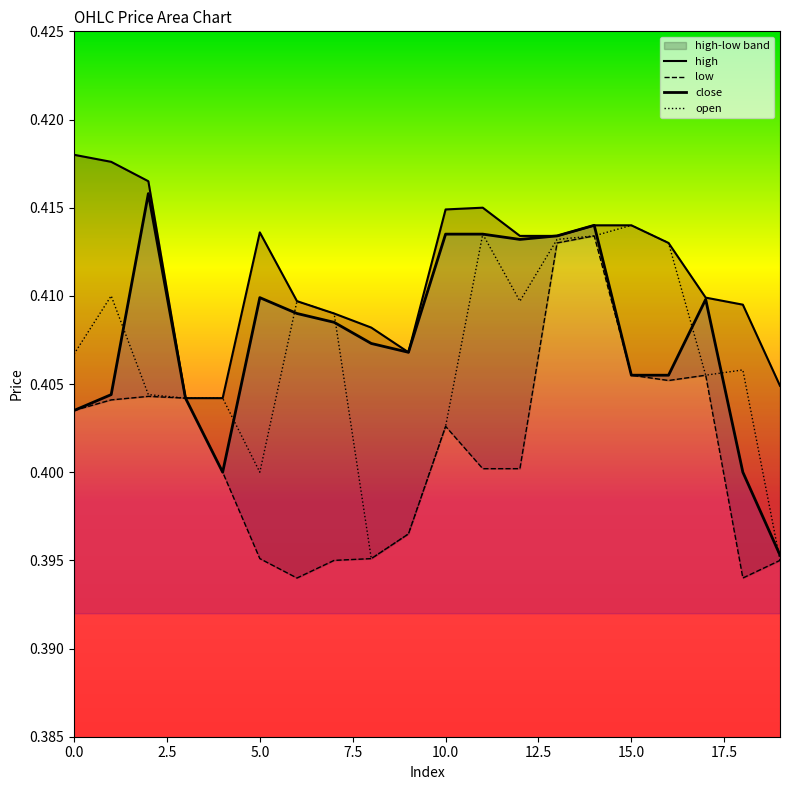

Read the high value at 8.

0.4